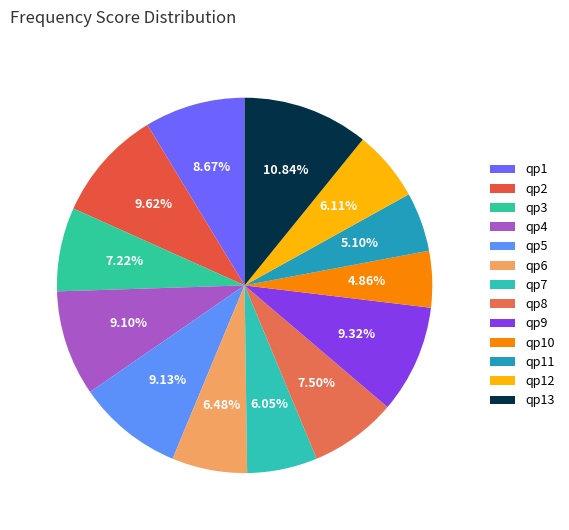

Rank the categories by value from highest to lowest.

qp13, qp2, qp9, qp5, qp4, qp1, qp8, qp3, qp6, qp12, qp7, qp11, qp10